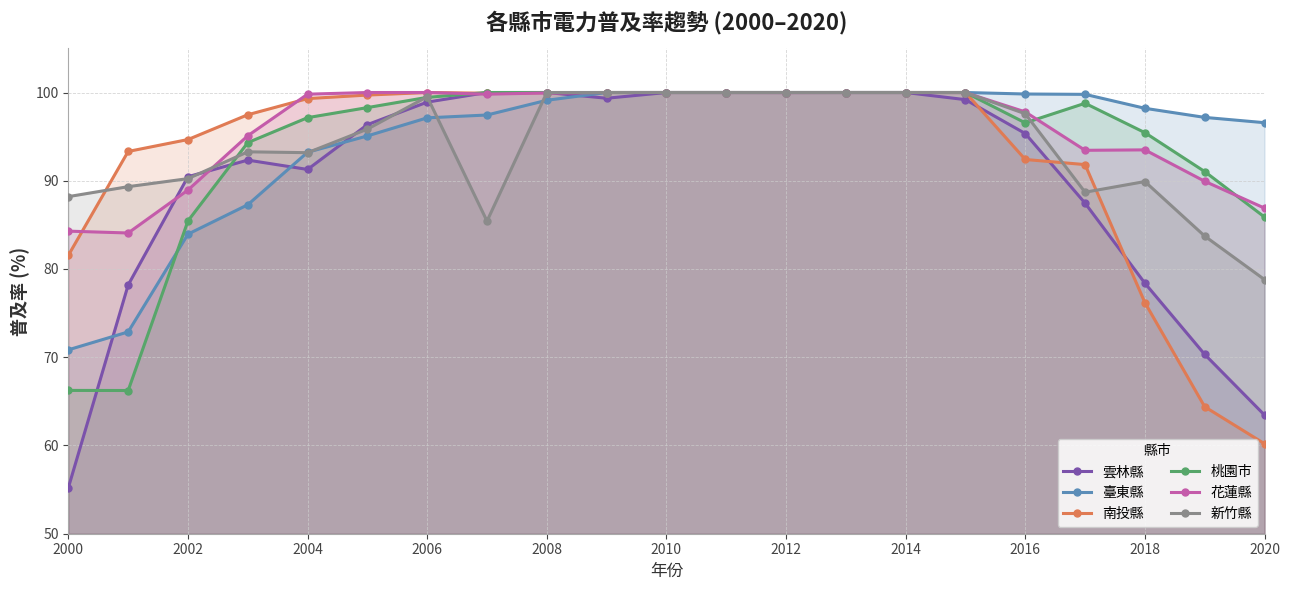

What is the value of the 雲林縣 point at the 4th from the left?

92.3